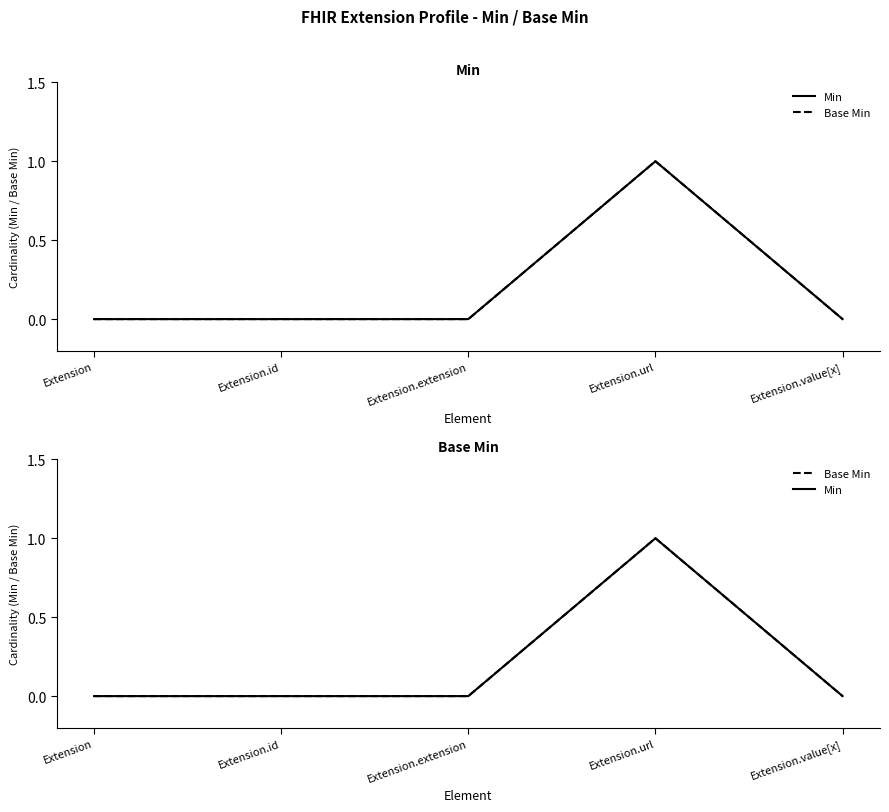

Reading left to right, extract all data points from this chart.

Min: Extension=0	Extension.id=0	Extension.extension=0	Extension.url=1	Extension.value[x]=0
Base Min: Extension=0	Extension.id=0	Extension.extension=0	Extension.url=1	Extension.value[x]=0